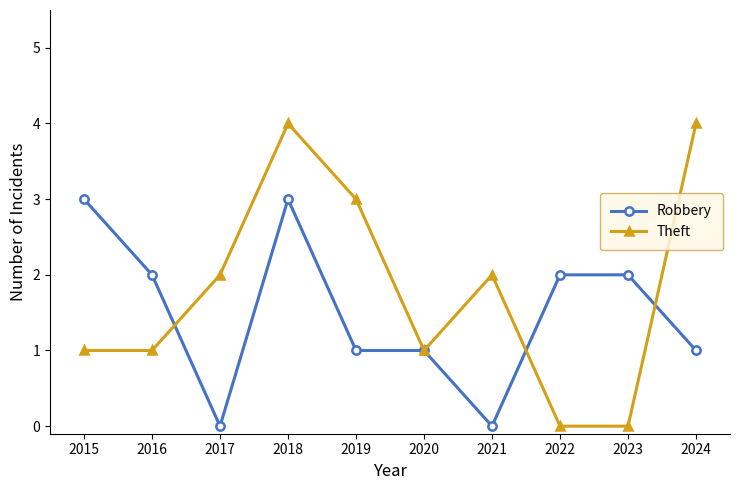

The Theft series shows 3 at 2023. True or false?

False